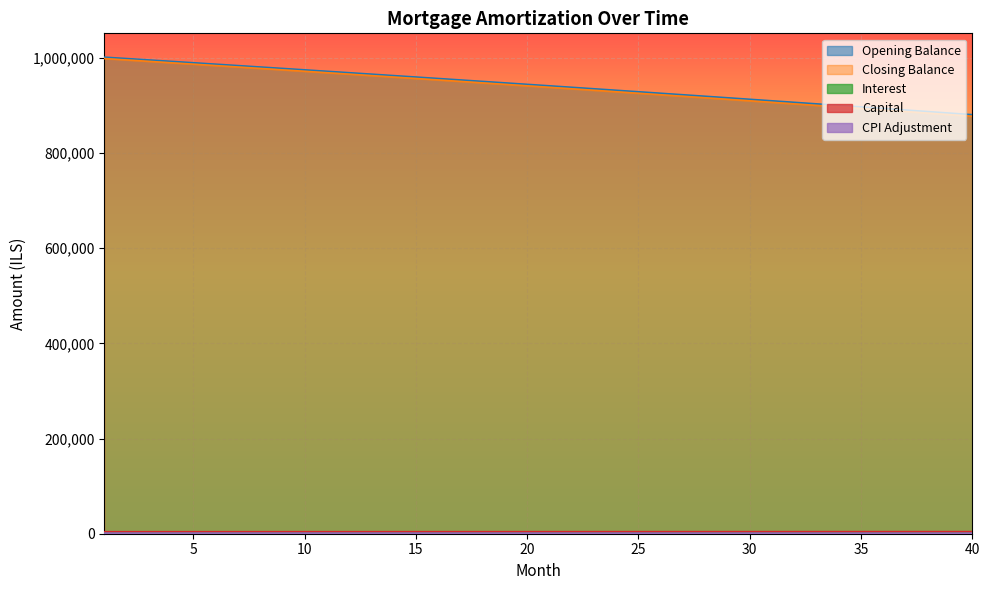

True or false: interest and opening_balance intersect in this chart.

False